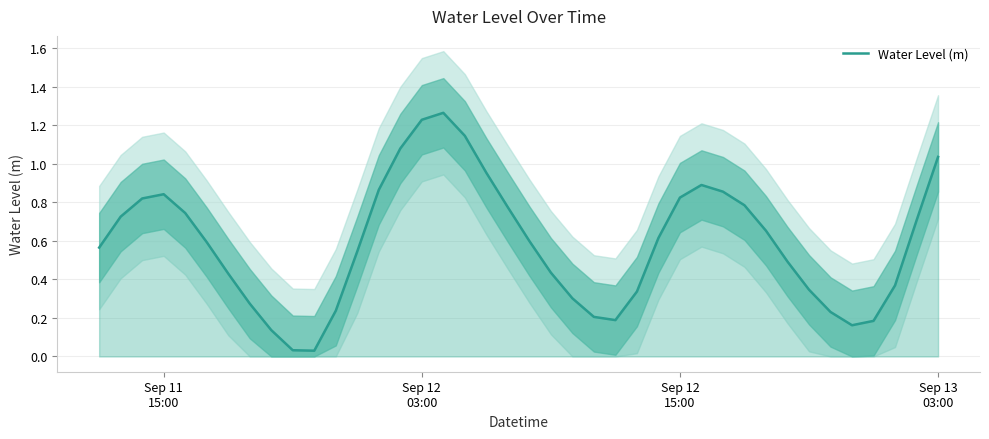

What is the greatest value displayed?

1.3